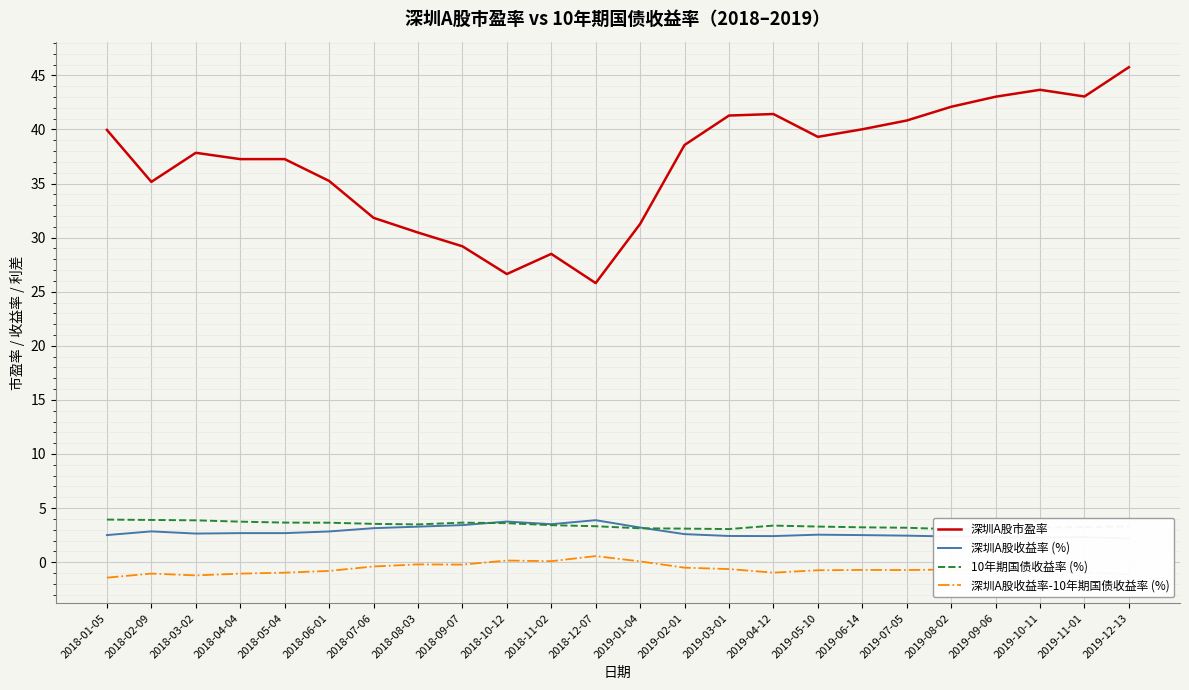

Rank the series by their maximum value, from highest to lowest.

深圳A股市盈率, 10年期国债收益率 (%), 深圳A股收益率 (%), 深圳A股收益率-10年期国债收益率 (%)